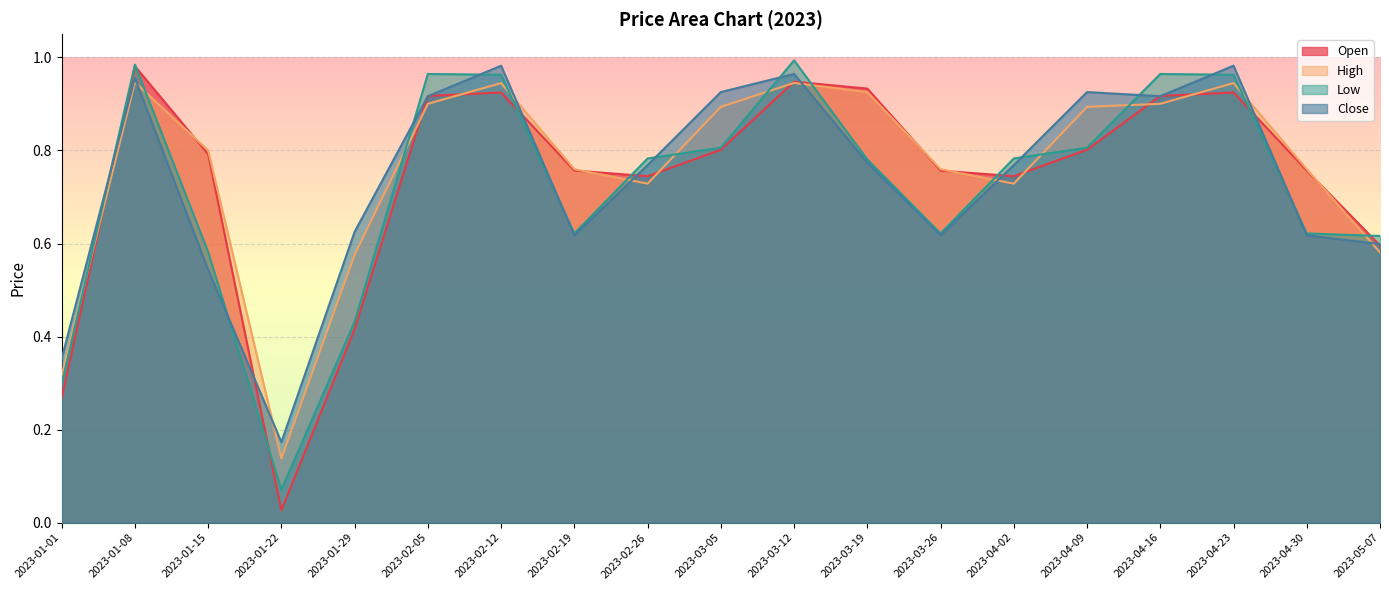

True or false: Open has more than 1 interior local peaks.

True